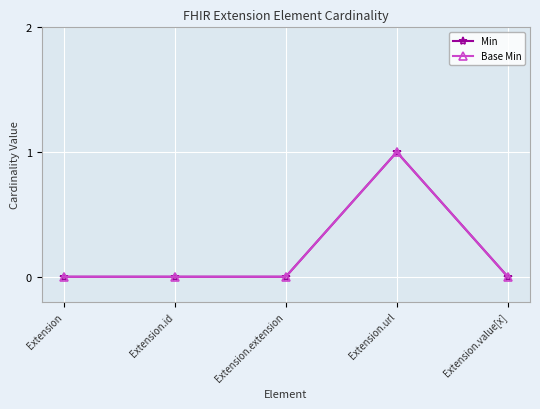

Is this an area chart (filled region under the line)?

No